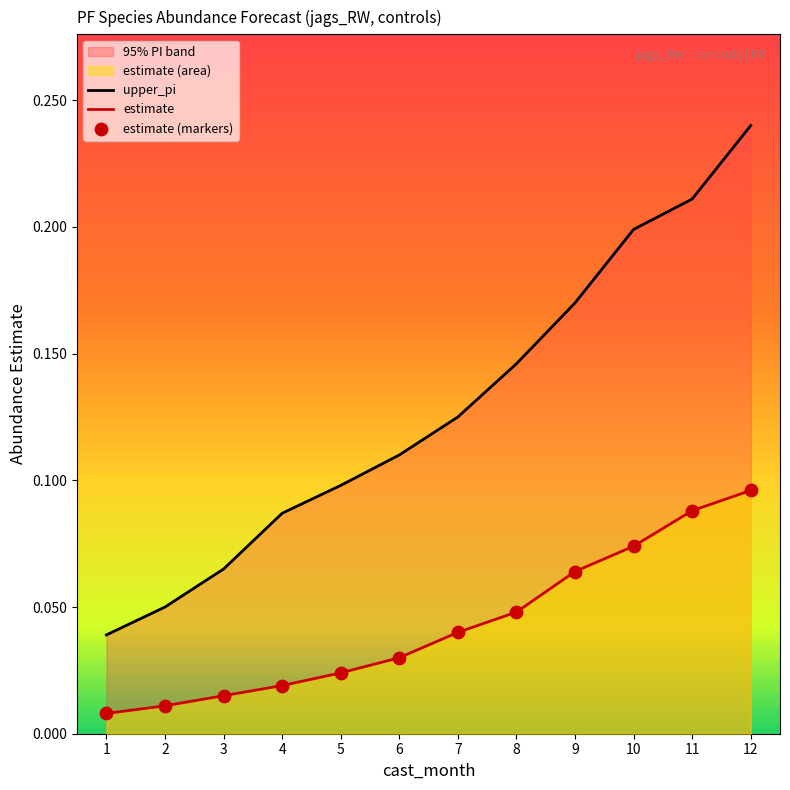

At how many categories does at least one series exceed 0?

12